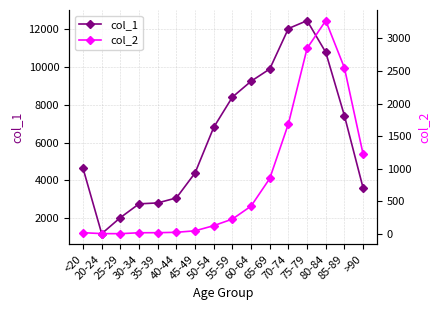

At which label does col_2 first exceed 227?

60-64